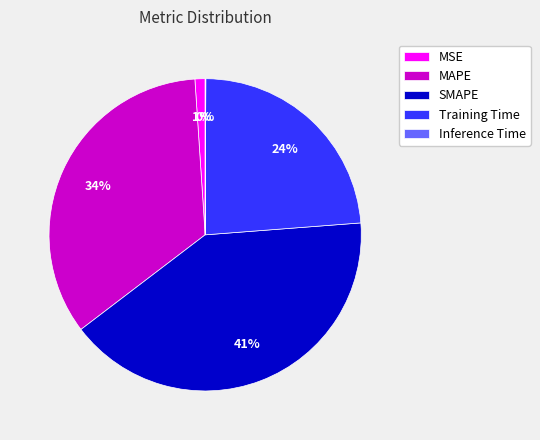

To the nearest percent, what portion does SMAPE represent?

41%